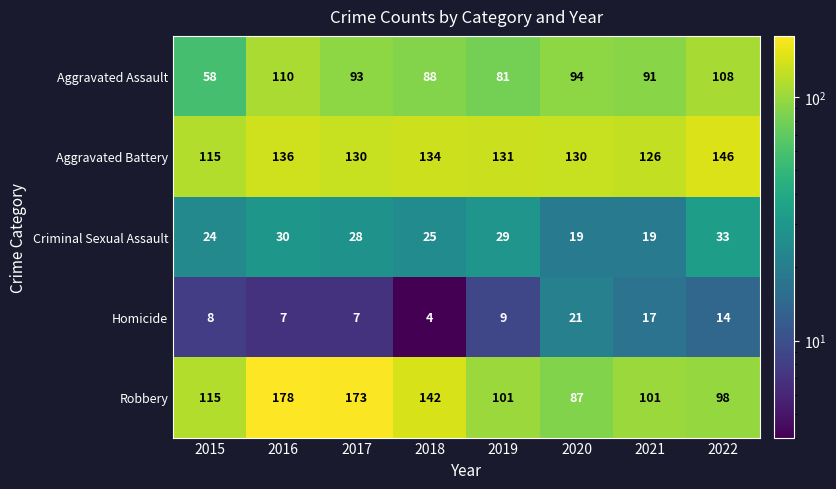

At how many categories does at least one series exceed 18?

8